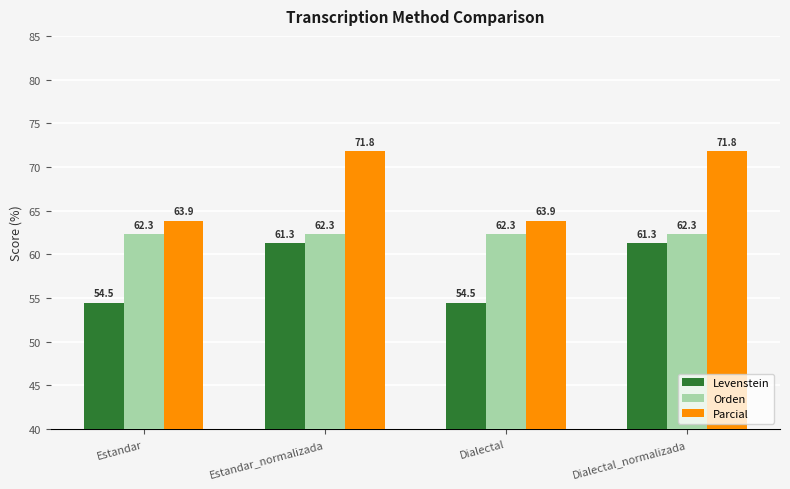

List the series in order of their peak value, lowest first.

Levenstein, Orden, Parcial